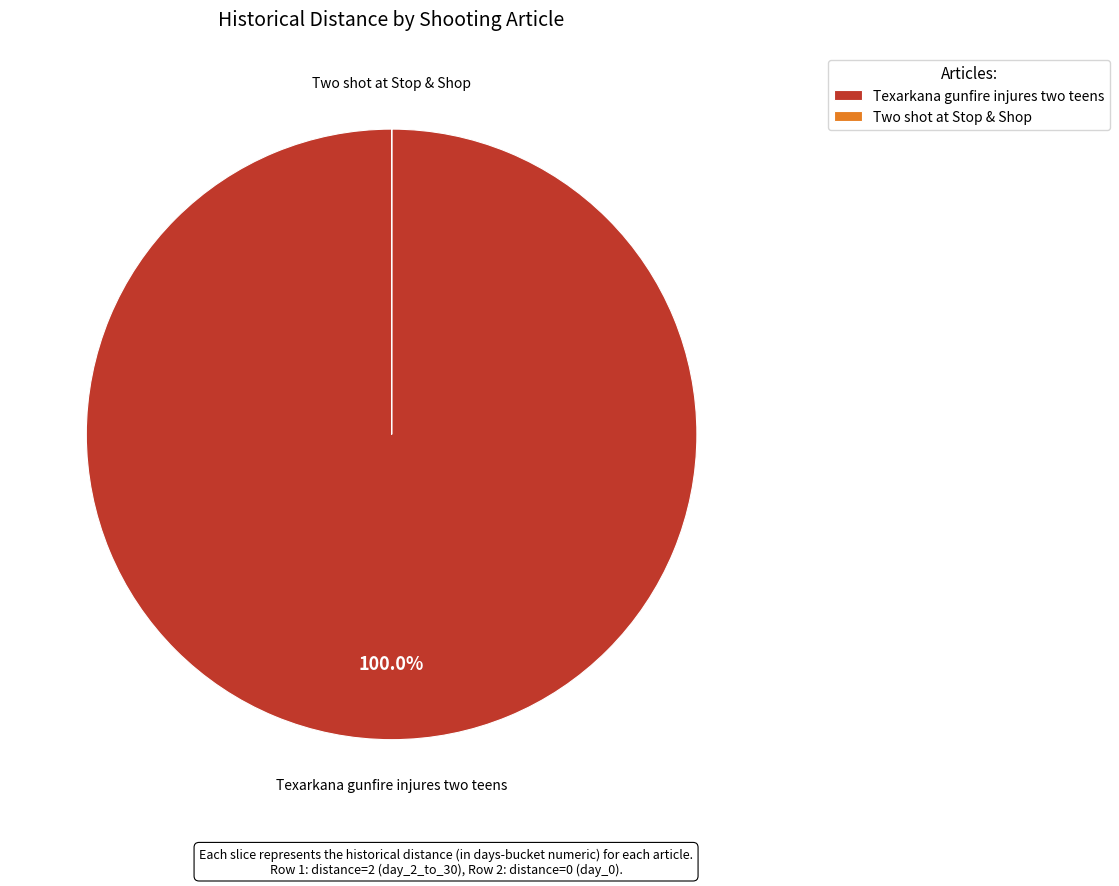

What is the majority slice?

Texarkana gunfire injures two teens